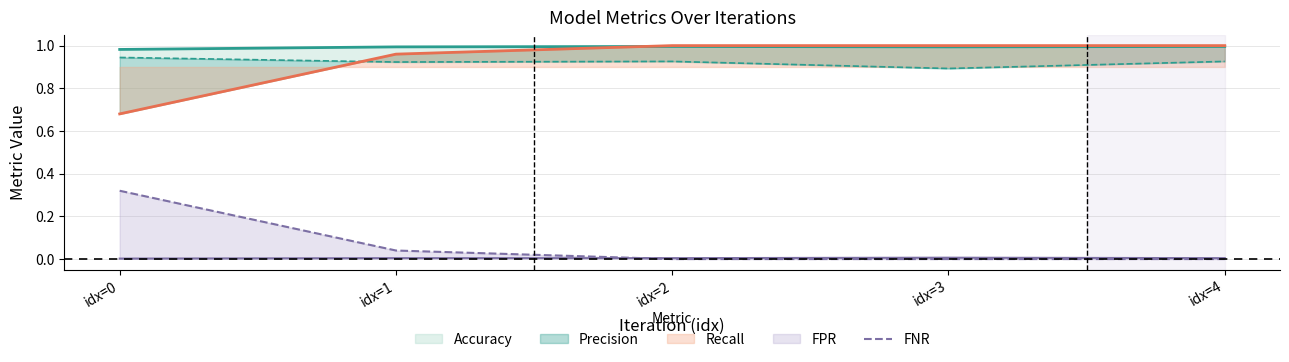

The value at idx=0 is 0.5. True or false?

False